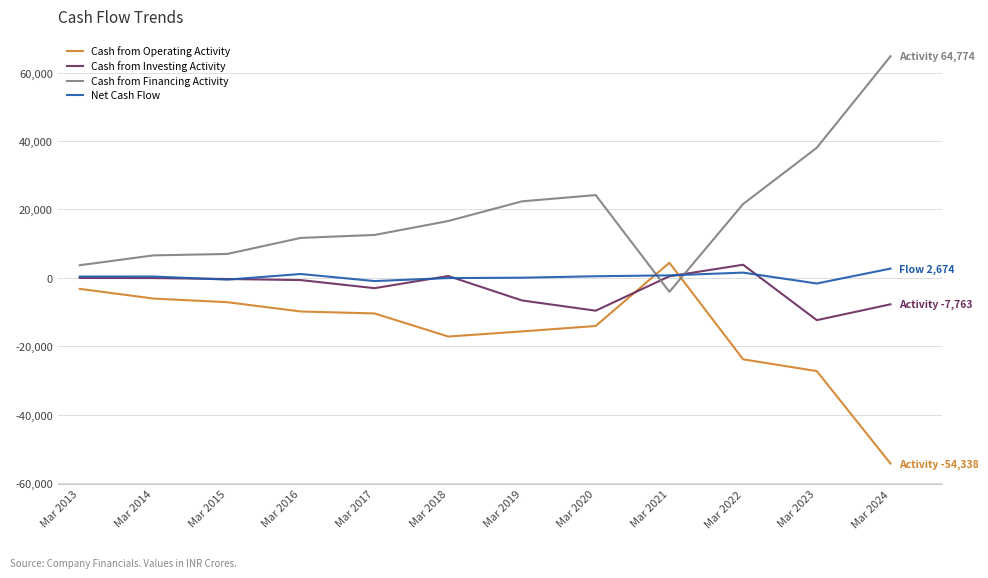

The value of Cash from Financing Activity at Mar 2018 is 9916. True or false?

False